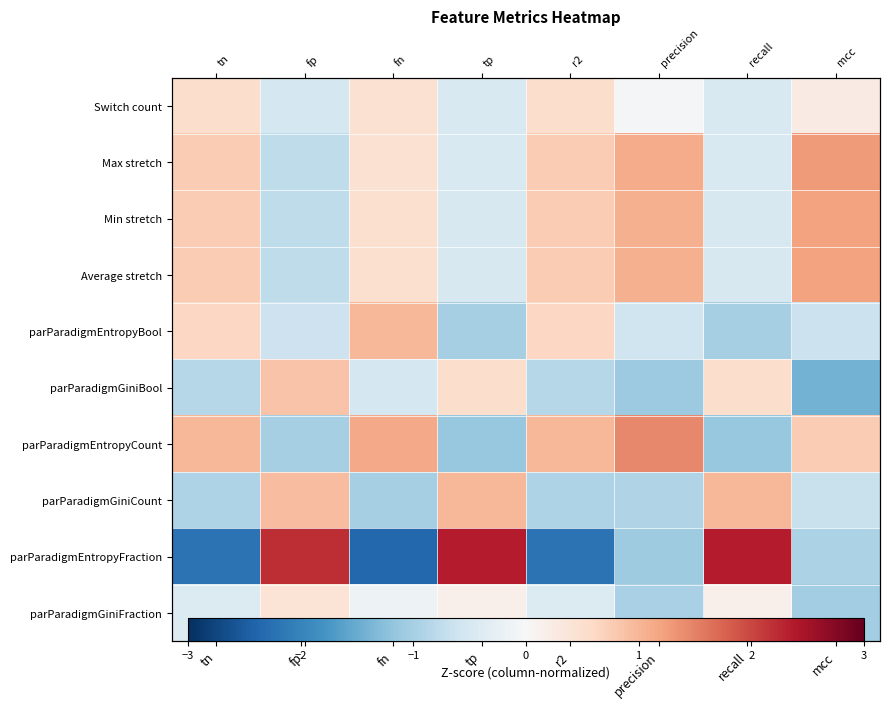

What is the average value of the parParadigmGiniFraction series?

-0.3